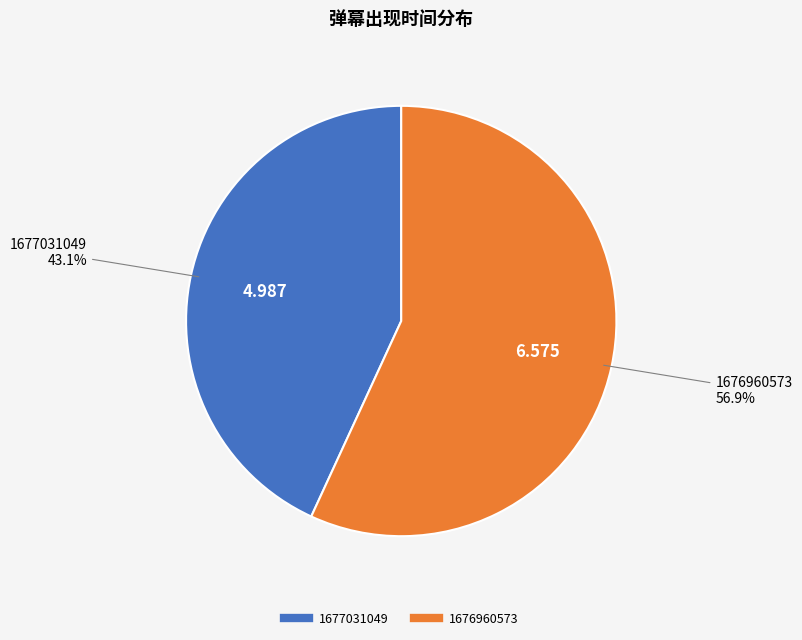

How many segments does this pie chart have?

2